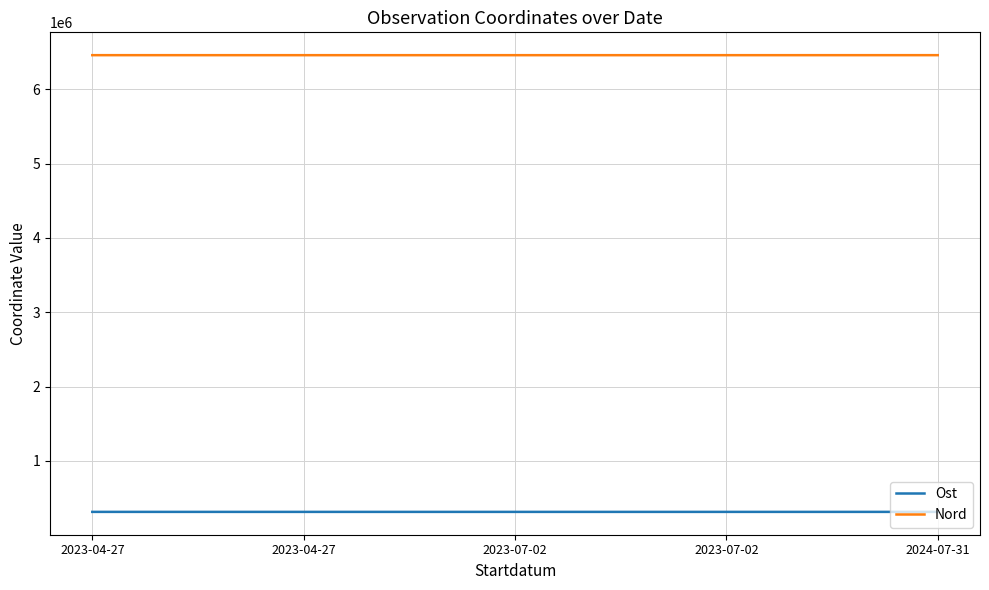

True or false: Ost and Nord cross at least once.

False